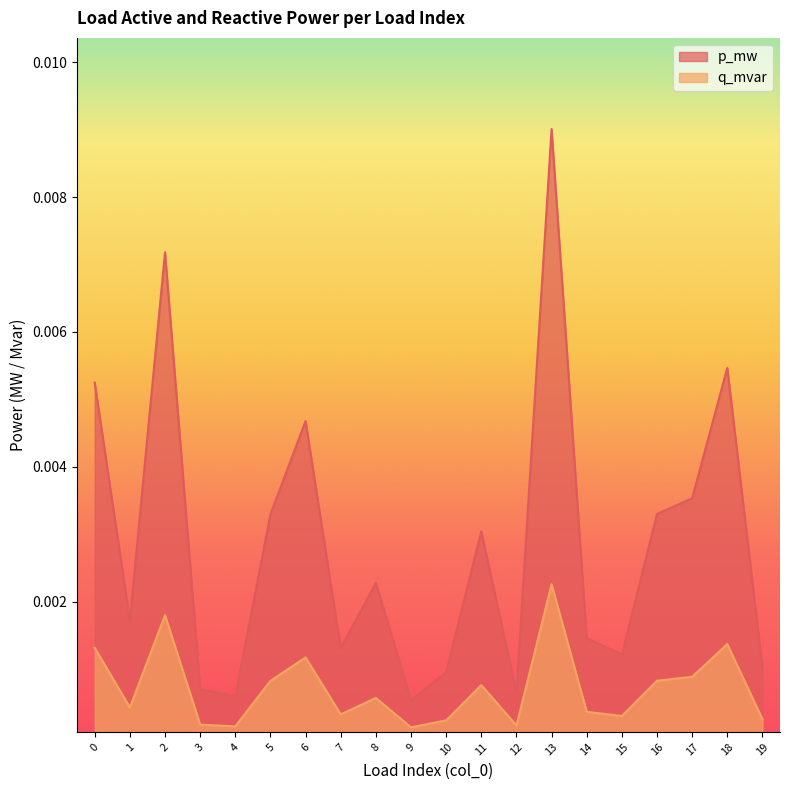

At 8, list the series in order from largest to smallest.

p_mw, q_mvar